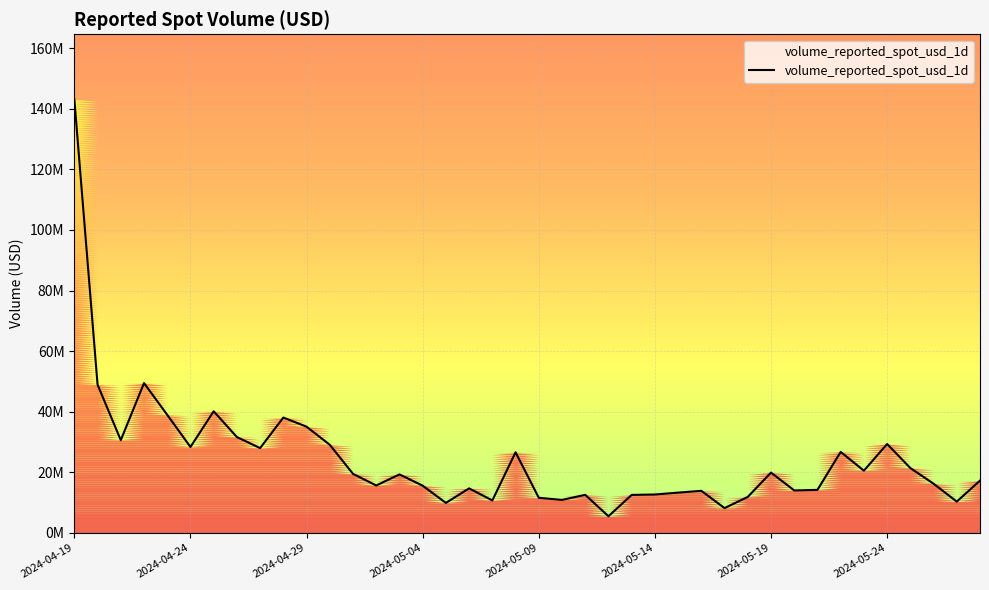

Is this an area chart (filled region under the line)?

Yes